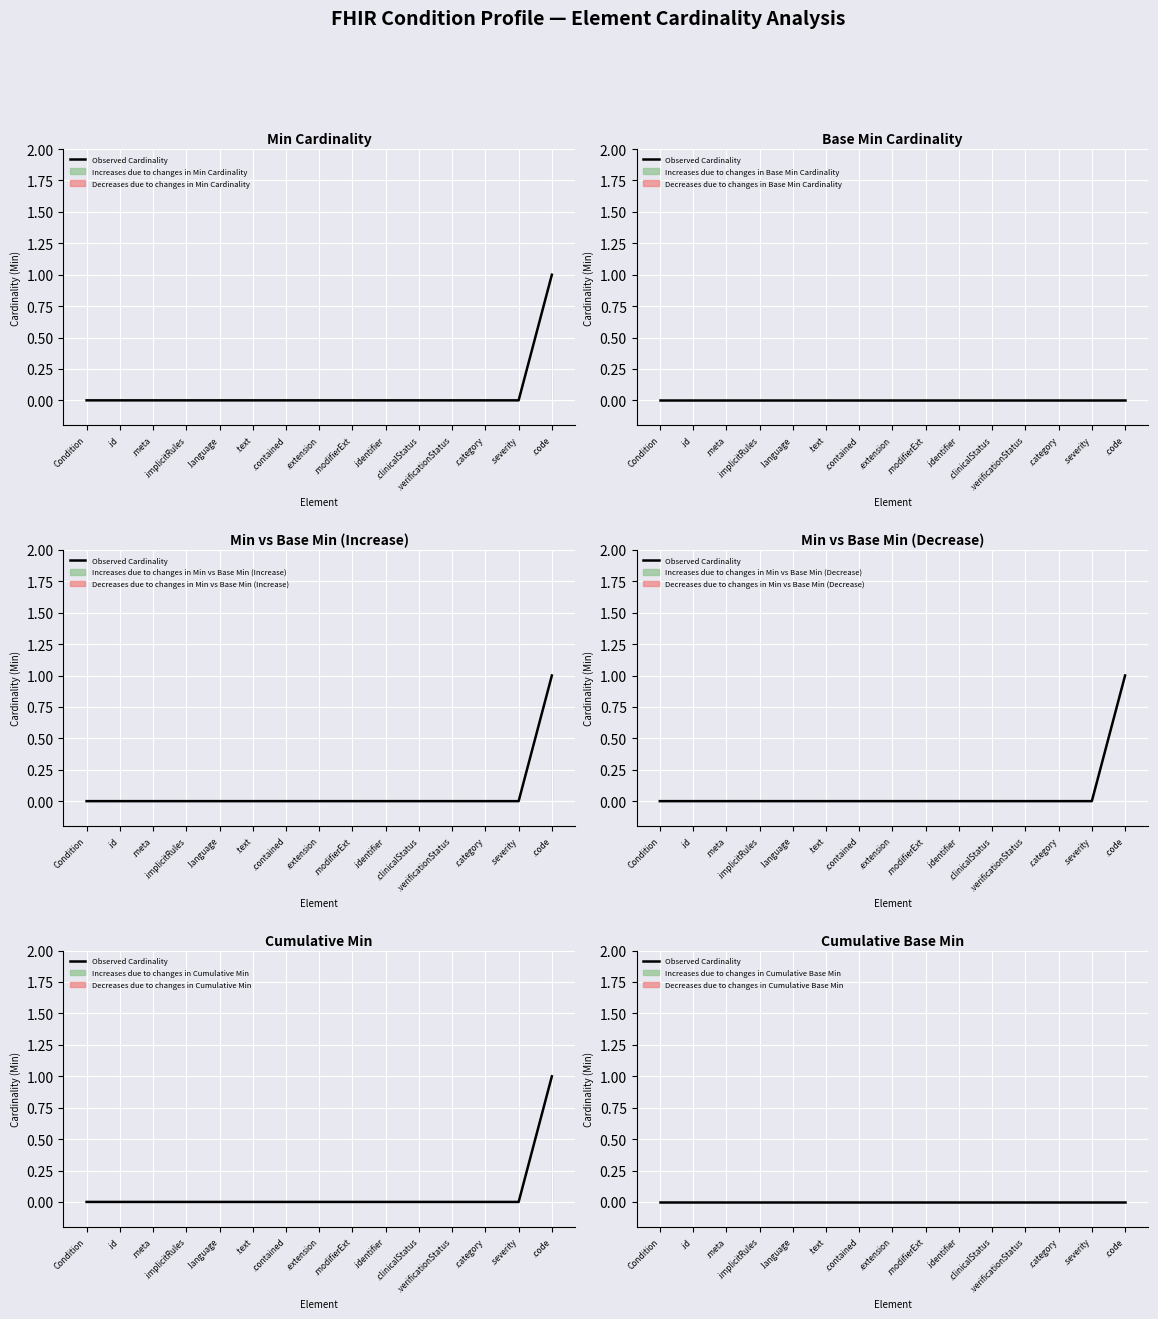

What position from the right is .implicitRules?

12